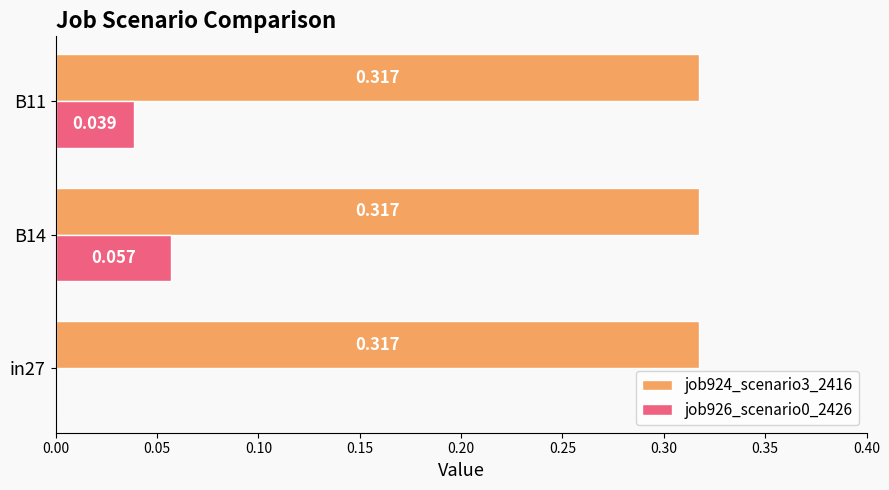

Is the value of job926_scenario0_2426 at in27 greater than the value of job924_scenario3_2416 at in27?

No